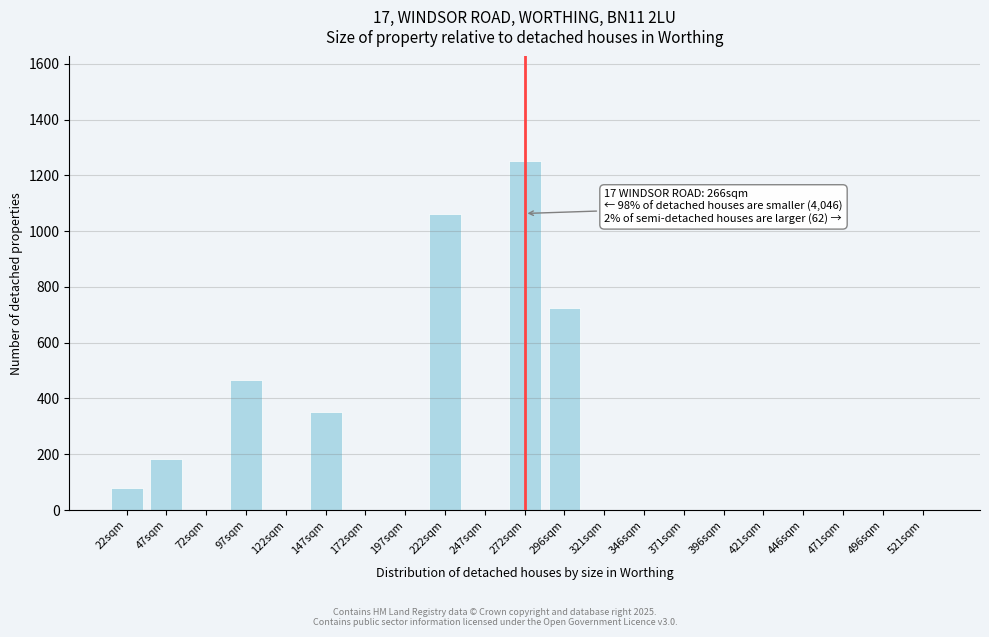

Reading left to right, transcribe all the data shown in this chart.

22sqm=79.8	47sqm=183.0	72sqm=0.0	97sqm=465.2	122sqm=0.0	147sqm=351.4	172sqm=0.0	197sqm=0.0	222sqm=1061.9	247sqm=0.0	272sqm=1250.8	296sqm=724.9	321sqm=0.0	346sqm=0.0	371sqm=0.0	396sqm=0.0	421sqm=0.0	446sqm=0.0	471sqm=0.0	496sqm=0.0	521sqm=0.0